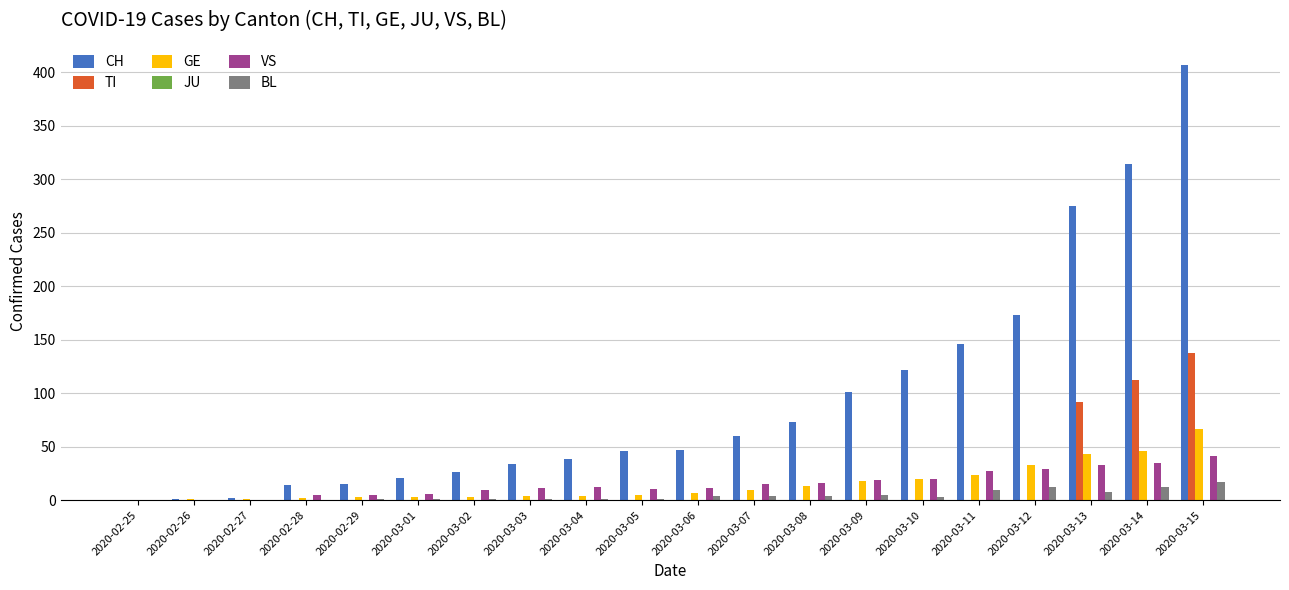

The TI series shows 0 at 2020-02-26. True or false?

True